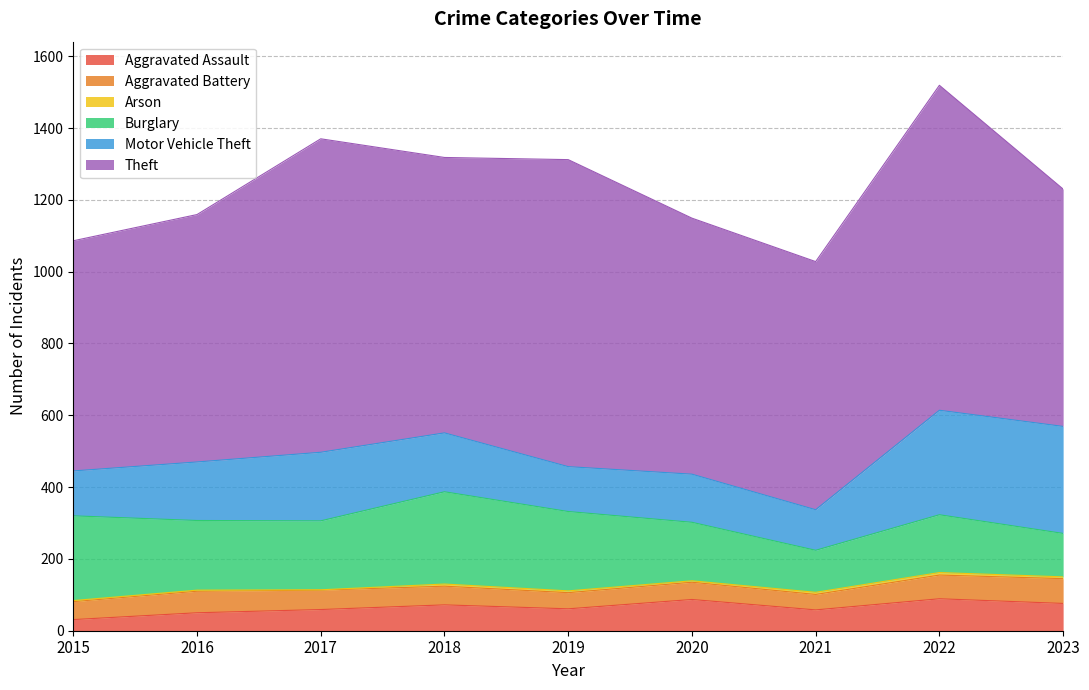

At how many categories does at least one series exceed 521?

9